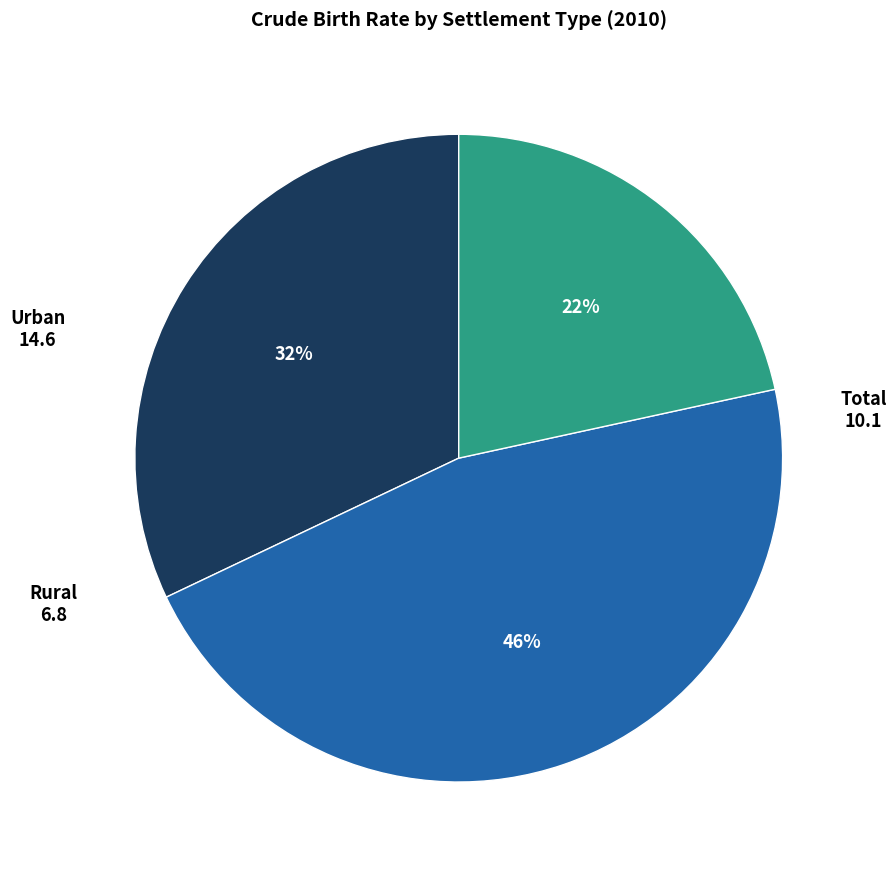

Is there any slice that represents more than half of the pie?

No